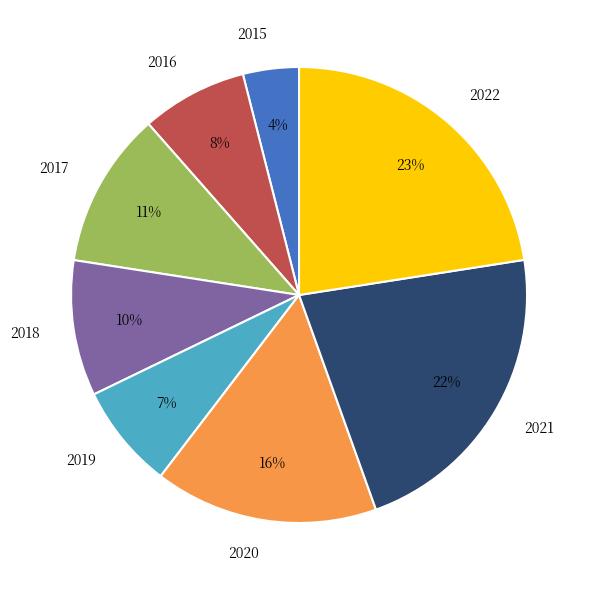

How many slices are in this pie chart?

8